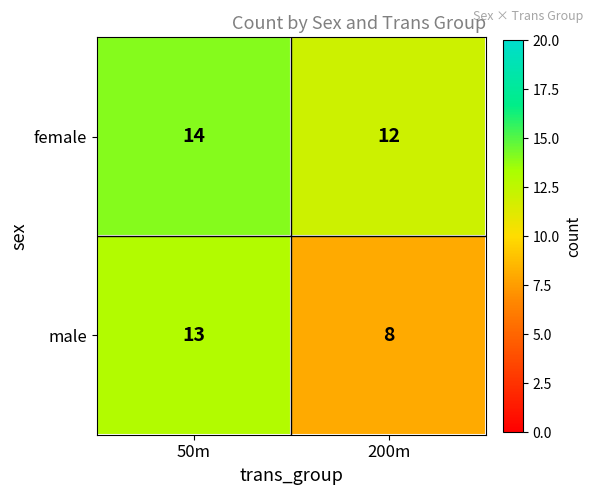

What is the sum of the female values at 50m and 200m?

26